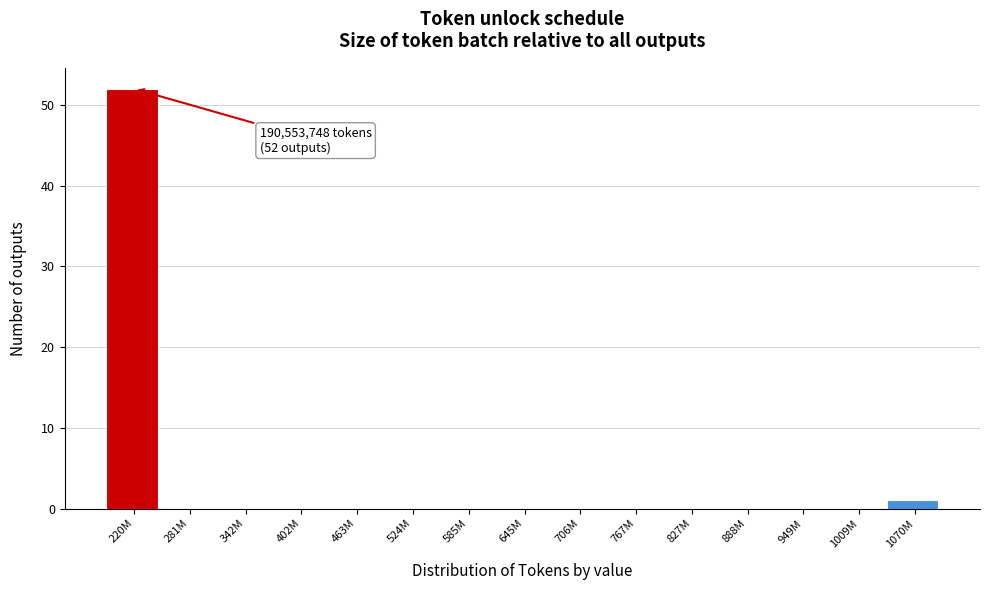

Reading left to right, extract all data points from this chart.

220M=52	281M=0	342M=0	402M=0	463M=0	524M=0	585M=0	645M=0	706M=0	767M=0	827M=0	888M=0	949M=0	1009M=0	1070M=1